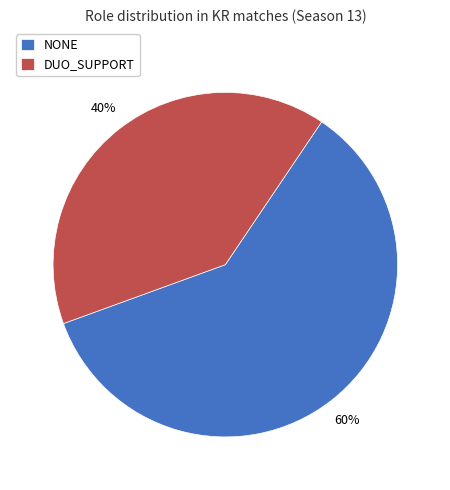

What percentage is the NONE slice, to the nearest percent?

60%